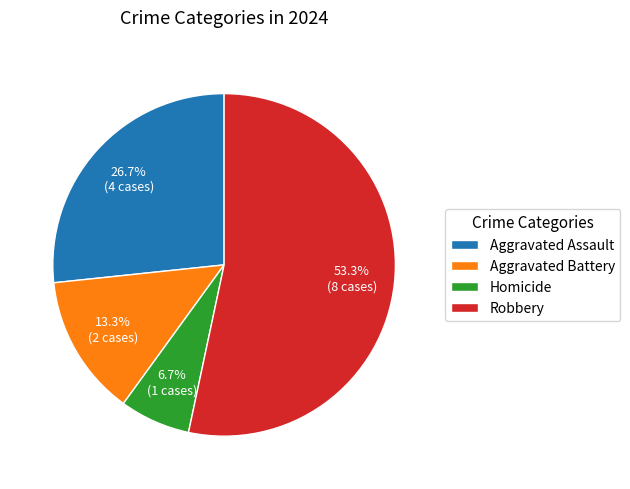

How much of the chart is everything except Robbery?

46.7%